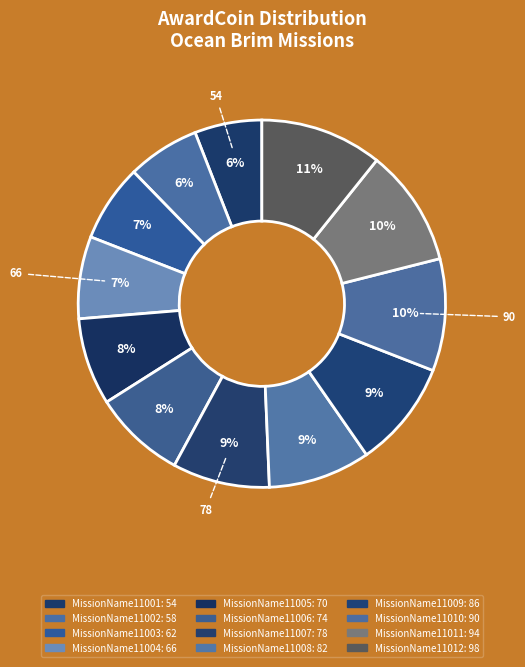

To the nearest percent, what portion does MissionName11005 represent?

8%